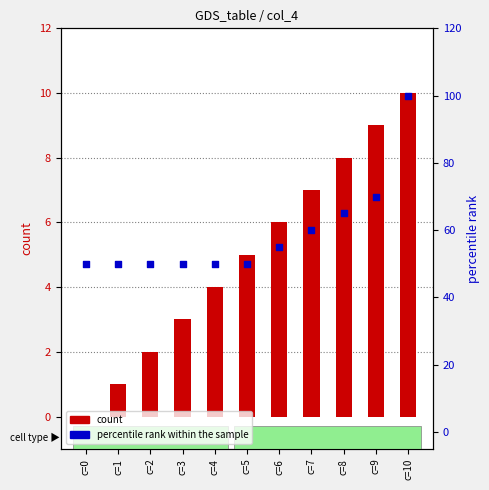

Which series has the largest Y range (max minus min)?

percentile rank within the sample